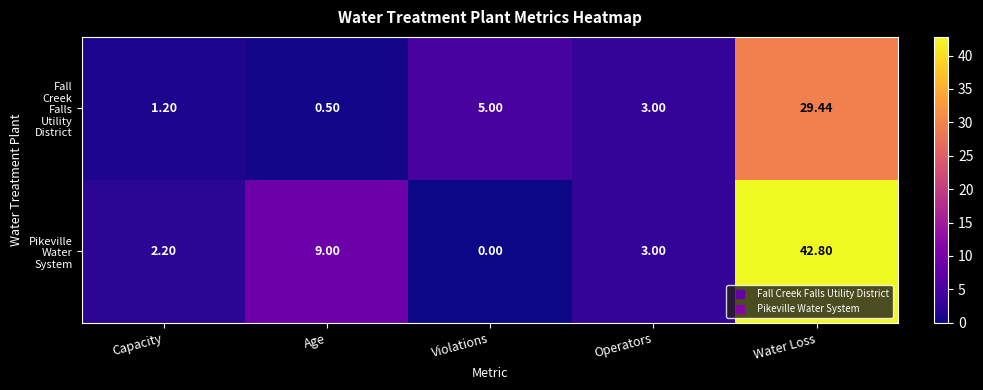

At which category is the sum across all series the highest?

Water Loss